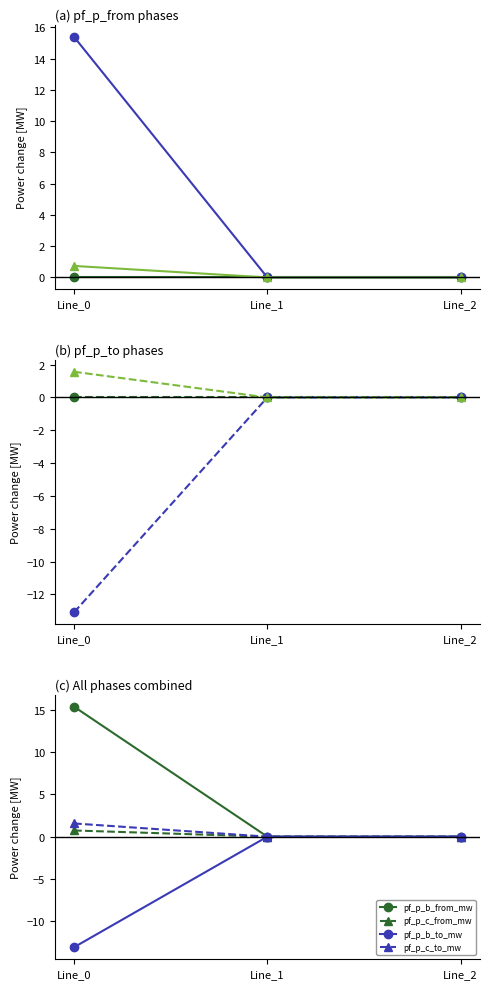

What is the average value of the pf_p_c_from_mw series?

0.2